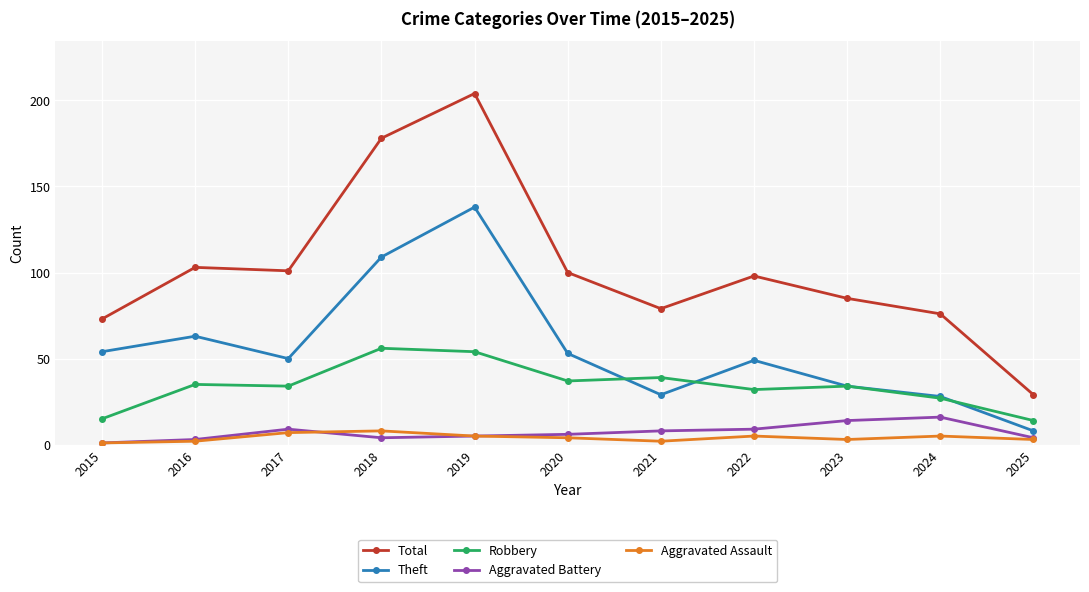

What are all the series names shown in the legend?

Total, Theft, Robbery, Aggravated Battery, Aggravated Assault